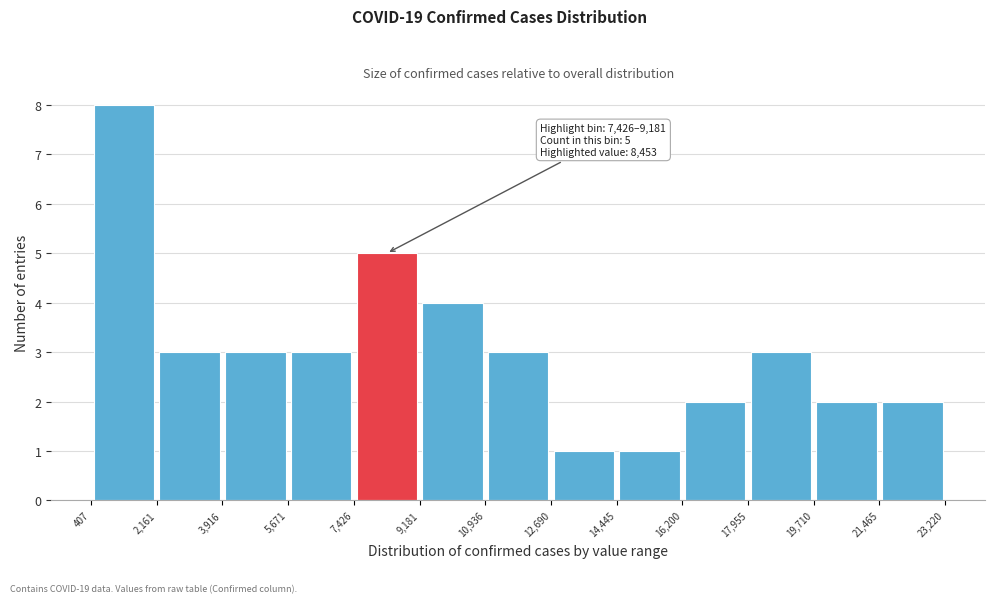

Over which range of the x-axis is the bar tallest?

407 to 2,161